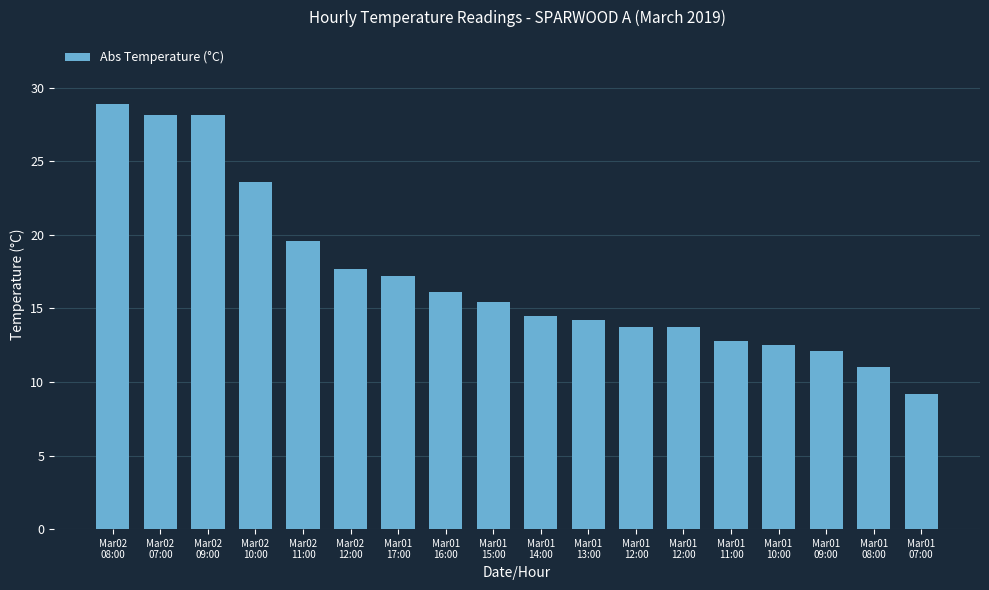

What is the smallest value displayed?

9.2